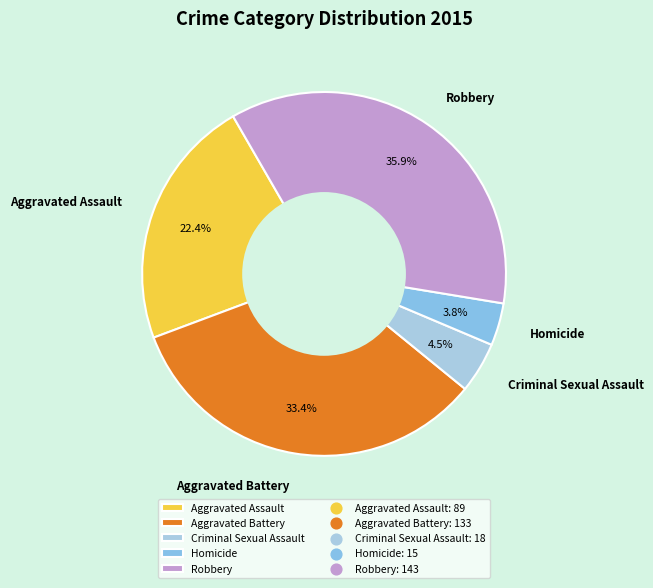

To the nearest percent, what is the average slice percentage?

20%